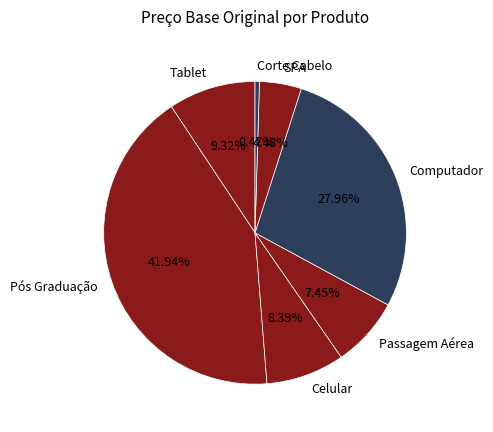

Does SPA account for over 50% of the chart?

No